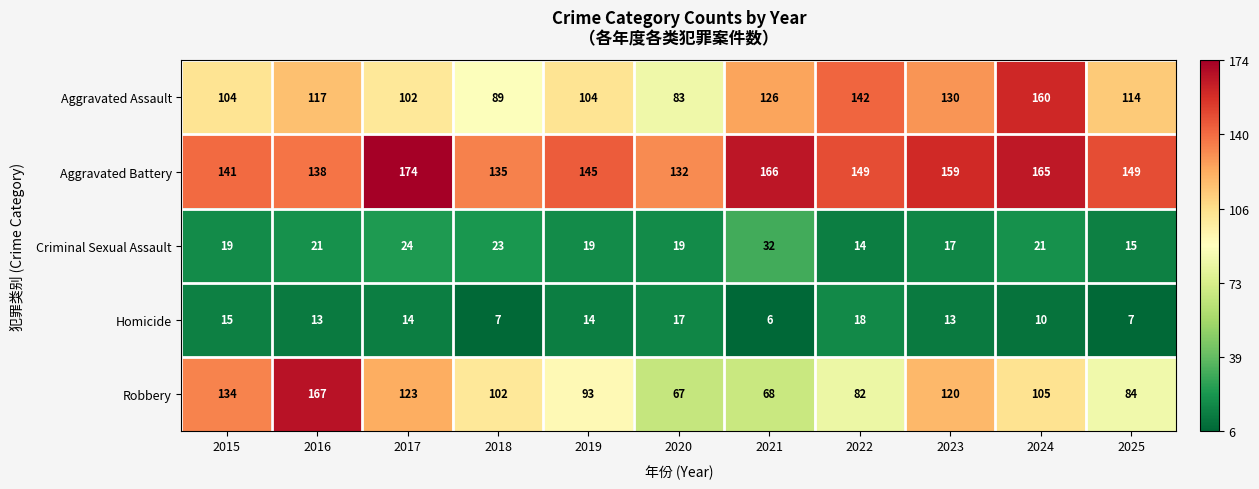

Which label corresponds to the largest value in the chart?

2017